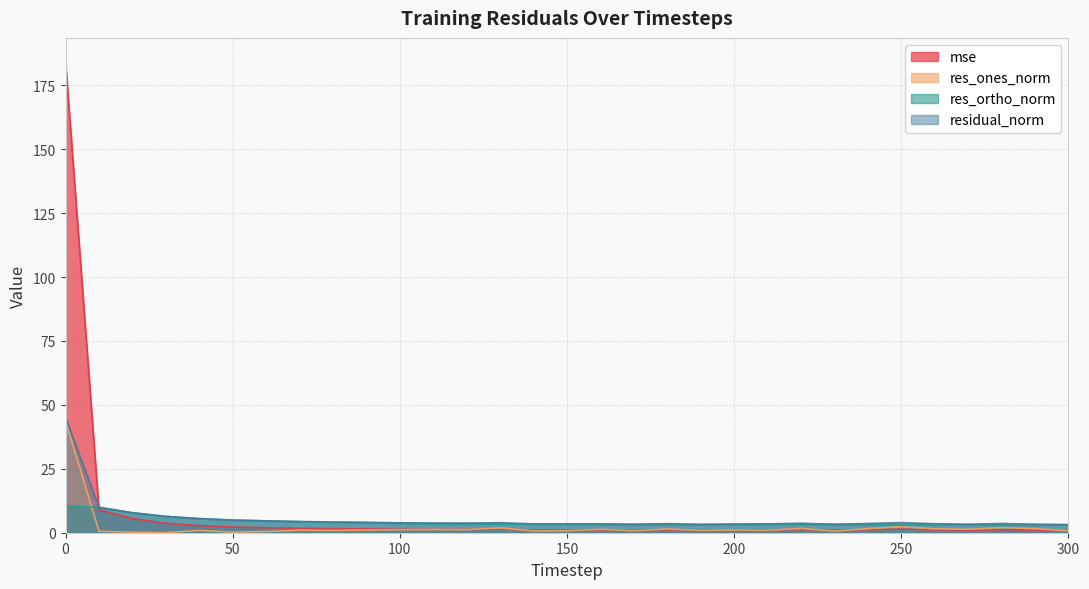

Is it true that mse equals 1.0 at 270?

True